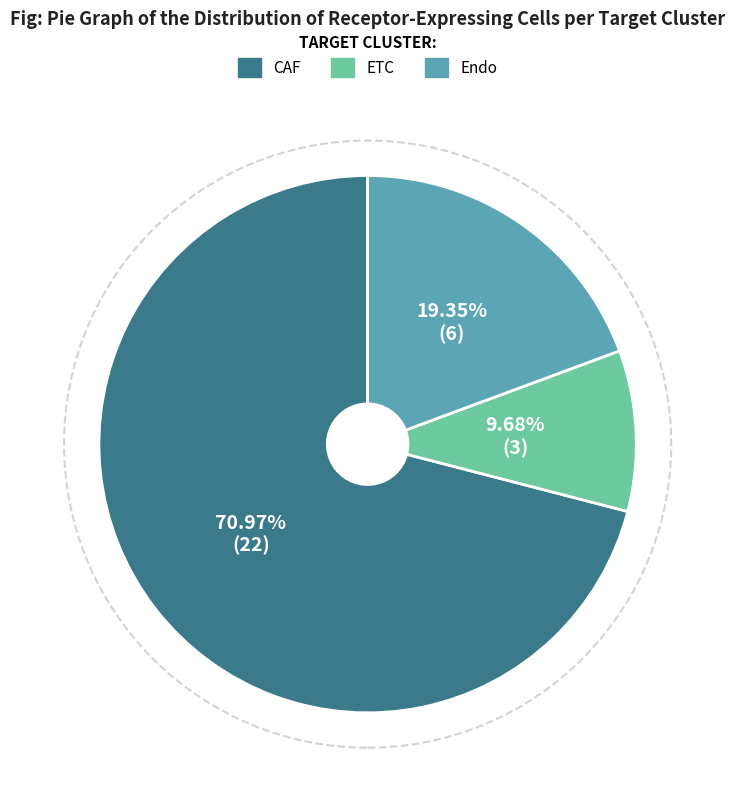

Do CAF and ETC together represent more than half of the pie?

Yes